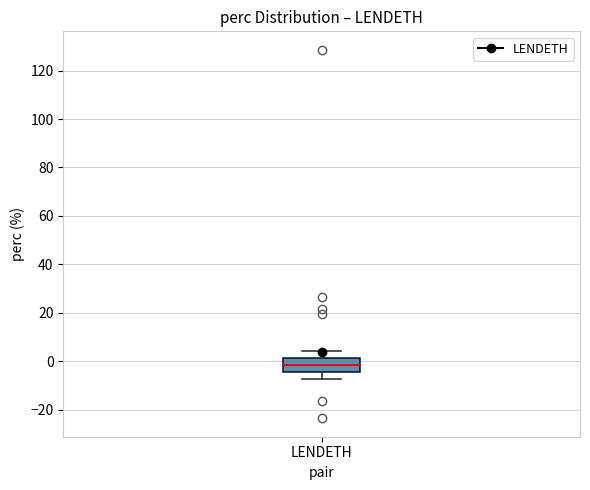

Where is the lower edge of the box for LENDETH on the y-axis? The values are not printed on the chart, so give them approximately, as read against the axis.

-4